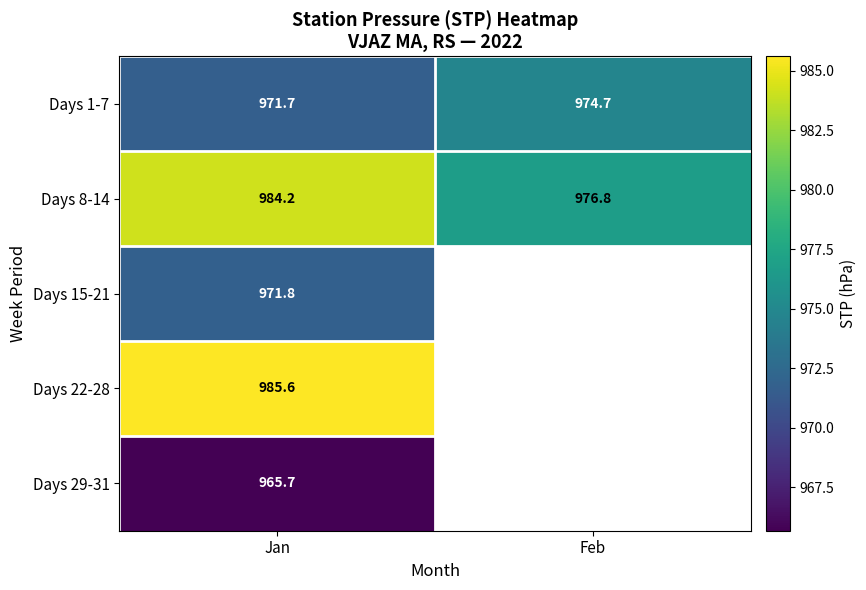

The Days 15-21 series shows 971.8 at Jan. True or false?

True